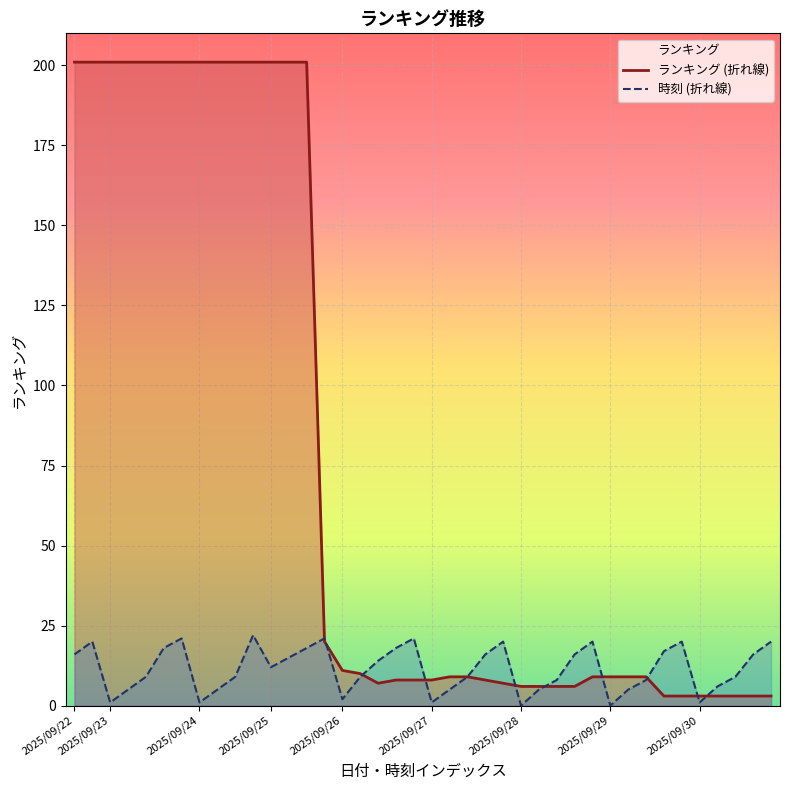

Rank the categories by ランキング (折れ線) value from lowest to highest.

33, 34, 35, 36, 37, 38, 39, 25, 26, 27, 28, 17, 24, 18, 19, 20, 23, 21, 22, 29, 30, 31, 32, 16, 15, 14, 2025/09/22, 2025/09/23, 2025/09/24, 2025/09/25, 2025/09/26, 2025/09/27, 2025/09/28, 2025/09/29, 2025/09/30, 9, 10, 11, 12, 13